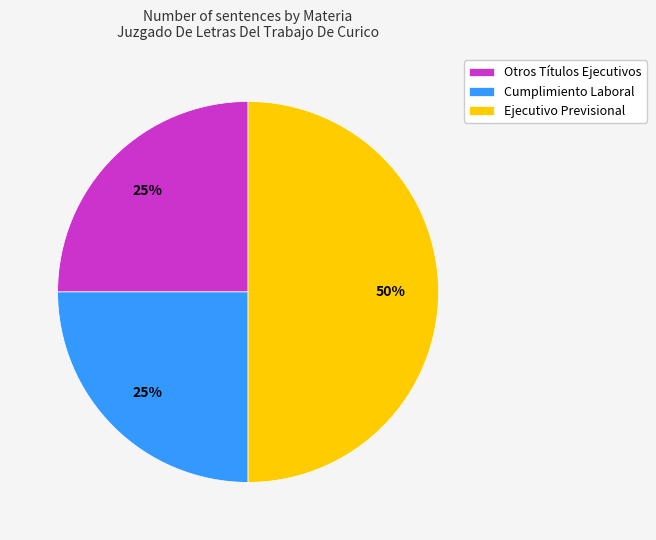

The Otros Títulos Ejecutivos slice represents 16% of the pie. True or false?

False